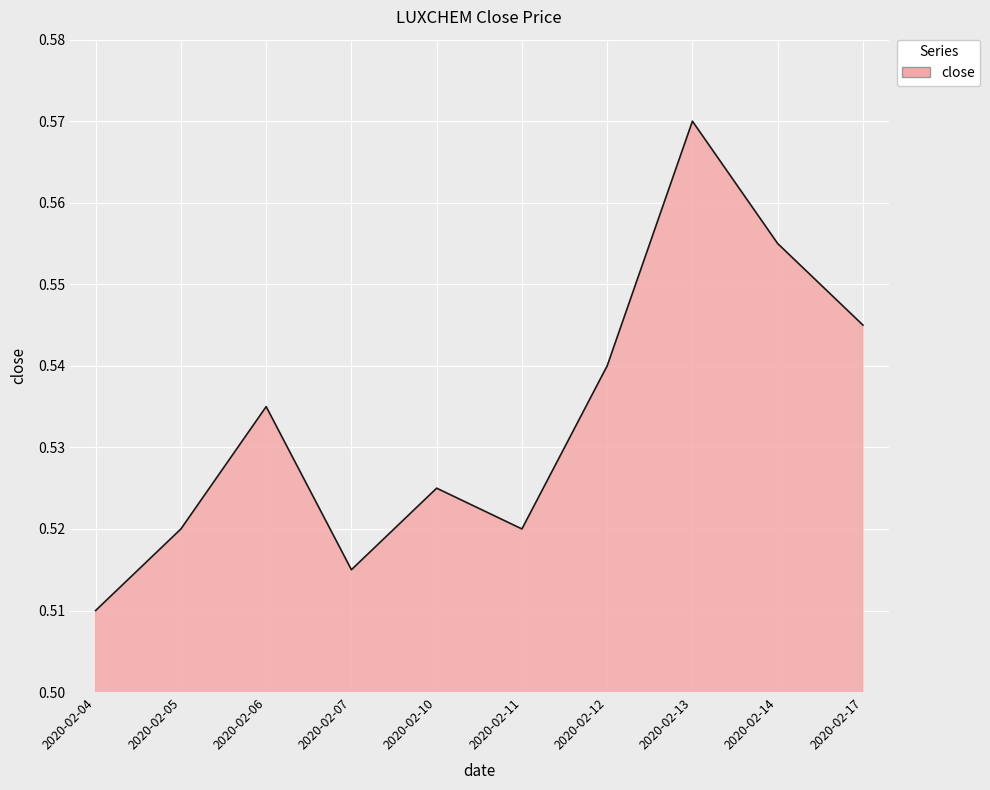

How many lines are shown in the chart?

1